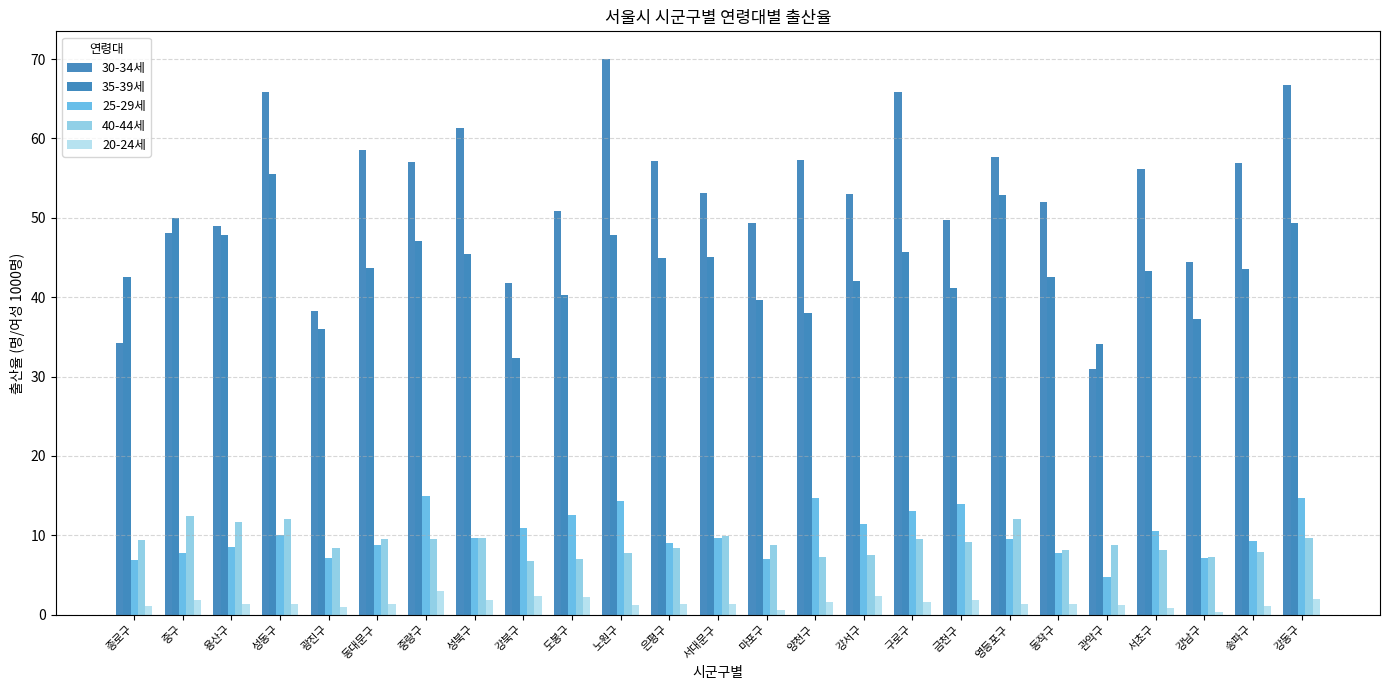

What is the minimum value for 40-44세?

6.7